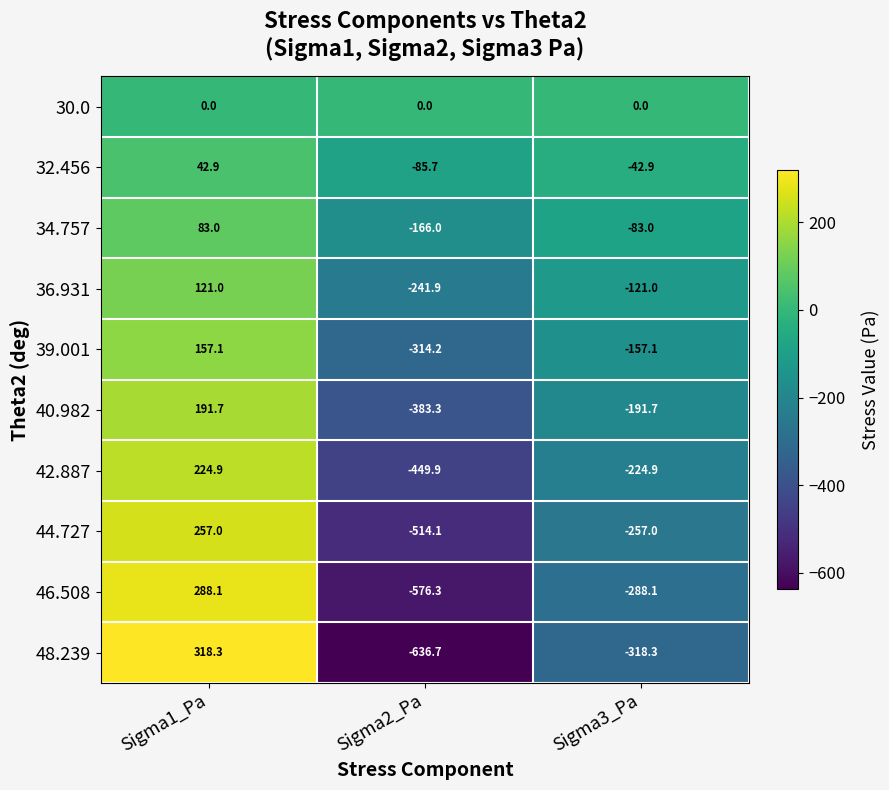

Which series has the widest spread of values?

48.239